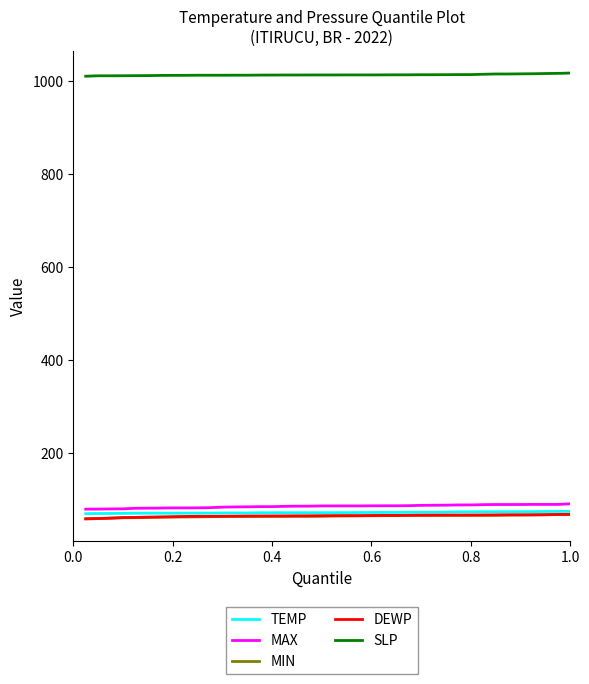

True or false: MIN and SLP cross at least once.

False